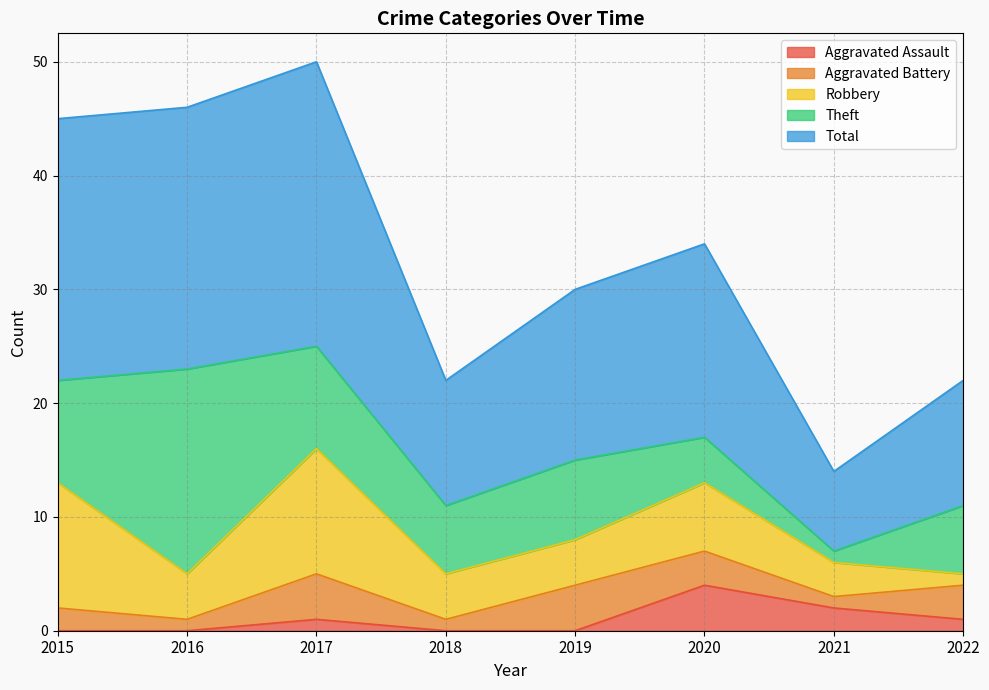

Which series has the largest total across all categories?

Total